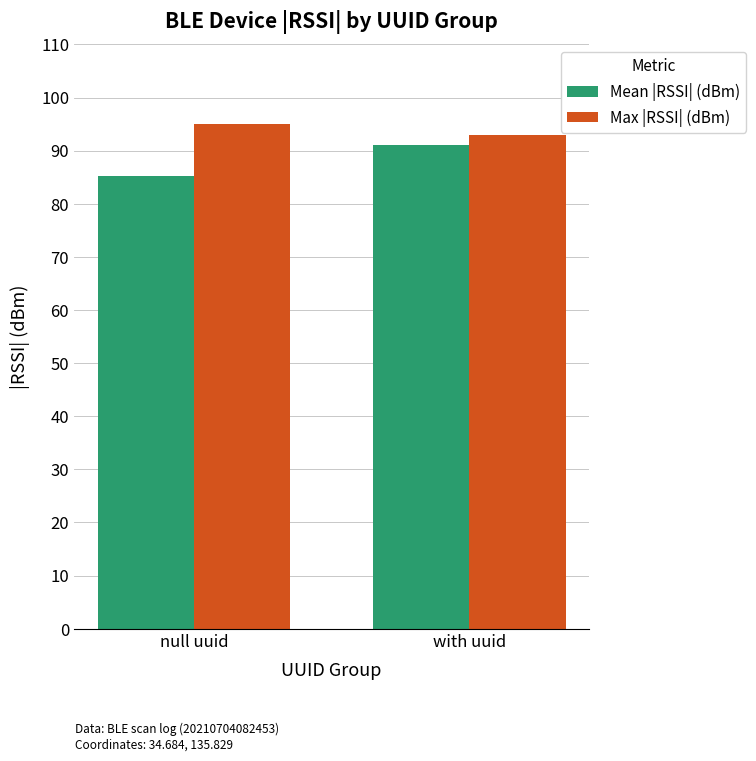

What is the spread (max minus min) of values at null uuid?

9.7